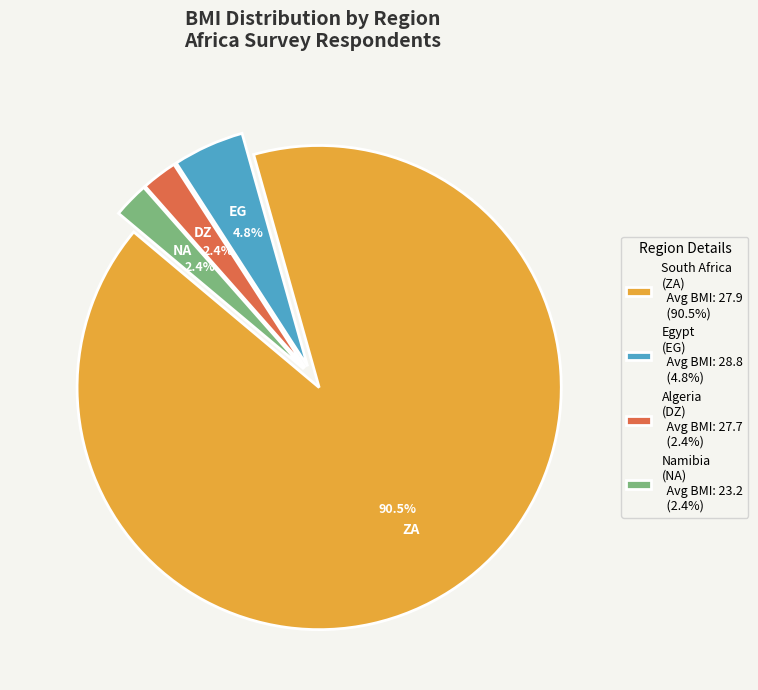

Which slice is the largest?

South Africa (ZA) Avg BMI: 27.9 (90.5%)